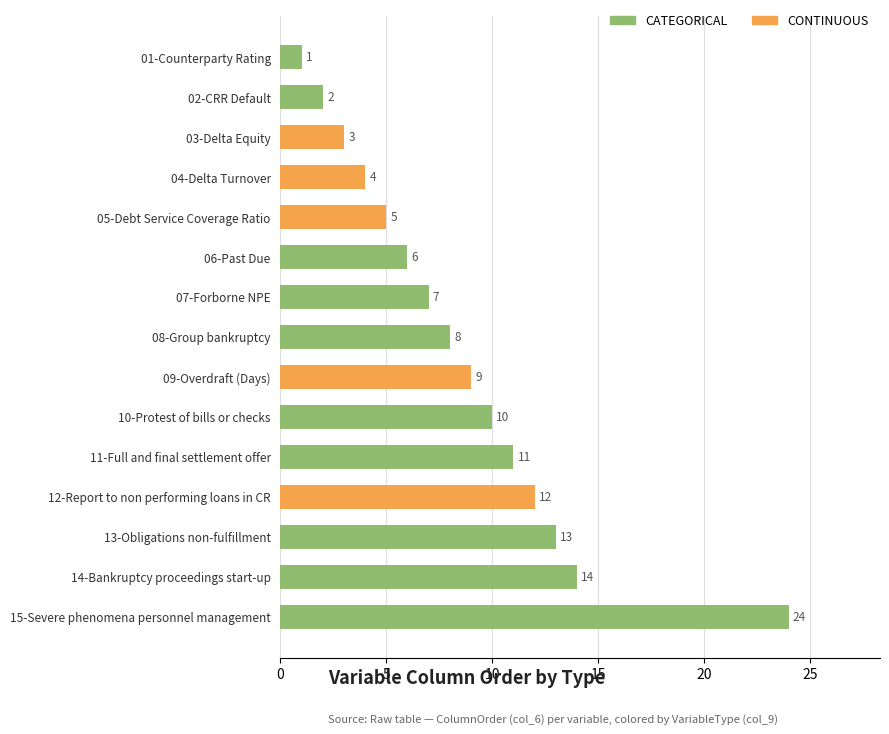

What is the change in value from 12-Report to non performing loans in CR to 08-Group bankruptcy?

-4